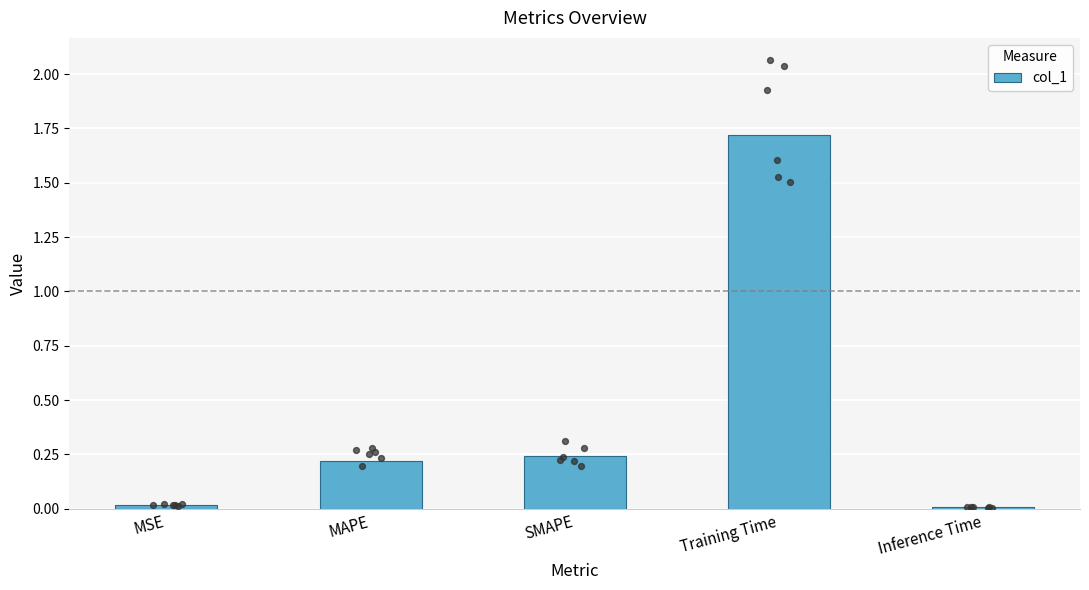

Which has a higher value, Inference Time or SMAPE?

SMAPE